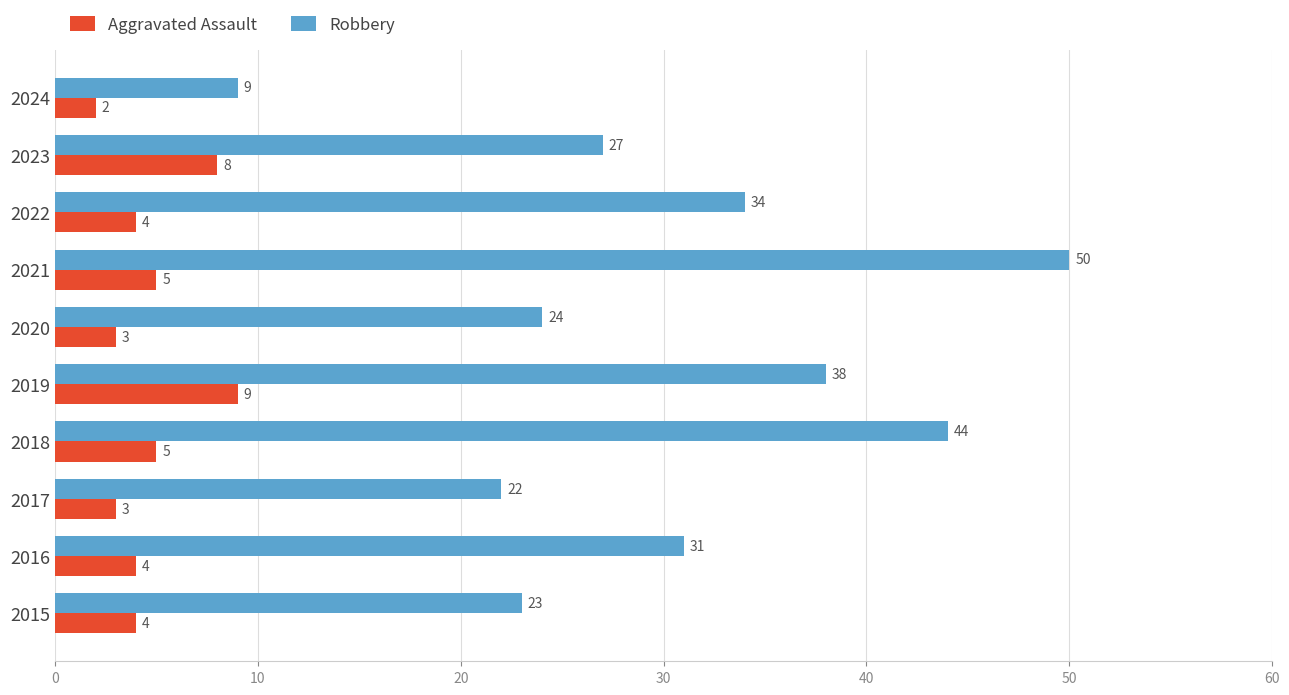

What is the difference between the second highest and minimum values in the Robbery series?

35